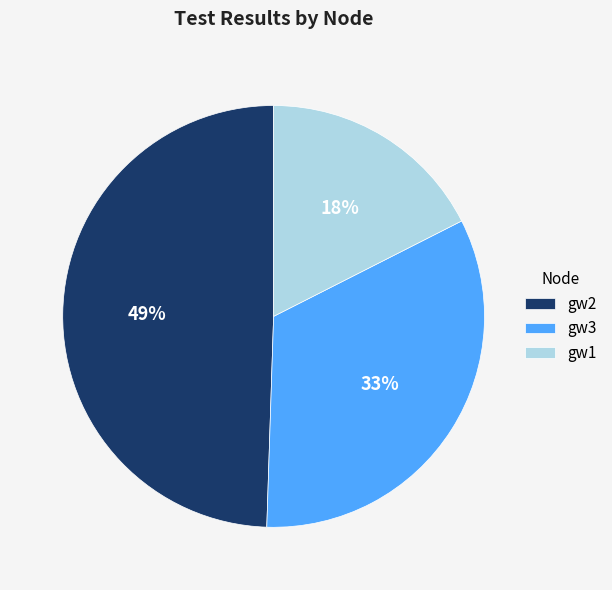

Rank the categories by value from lowest to highest.

gw1, gw3, gw2